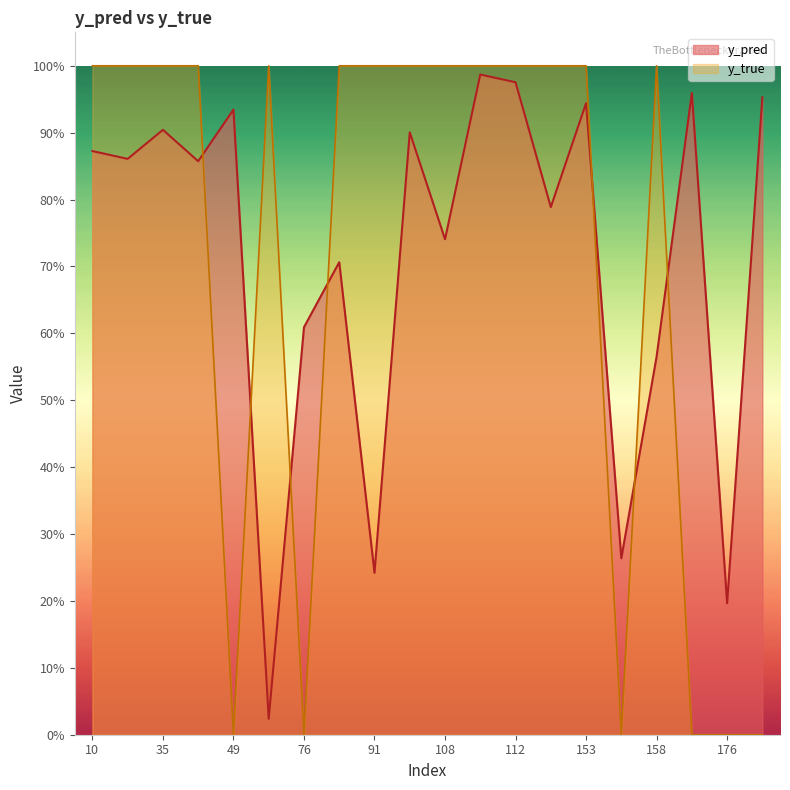

After their last crossing, which series has the higher values: y_pred or y_true?

y_pred